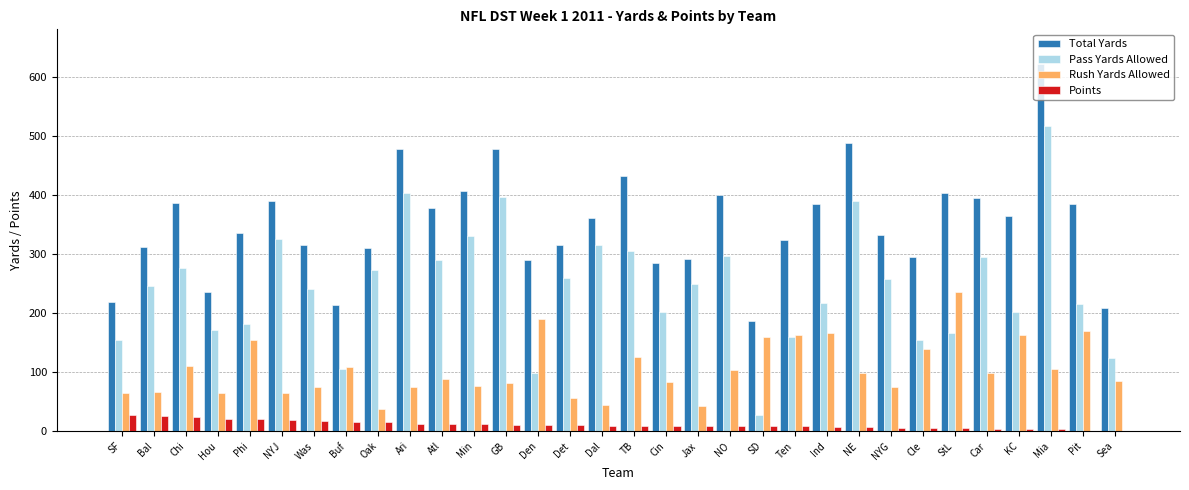

Between Hou and GB, which series saw the biggest shift?

Total Yards